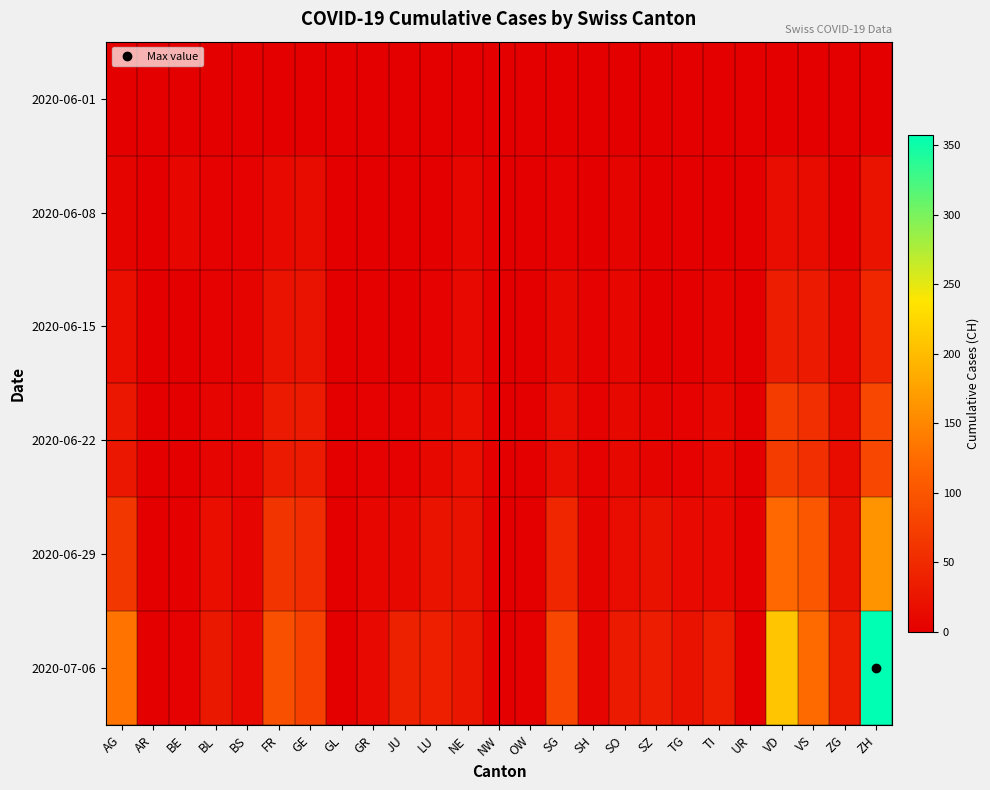

Which series has the largest total across all categories?

2020-07-06